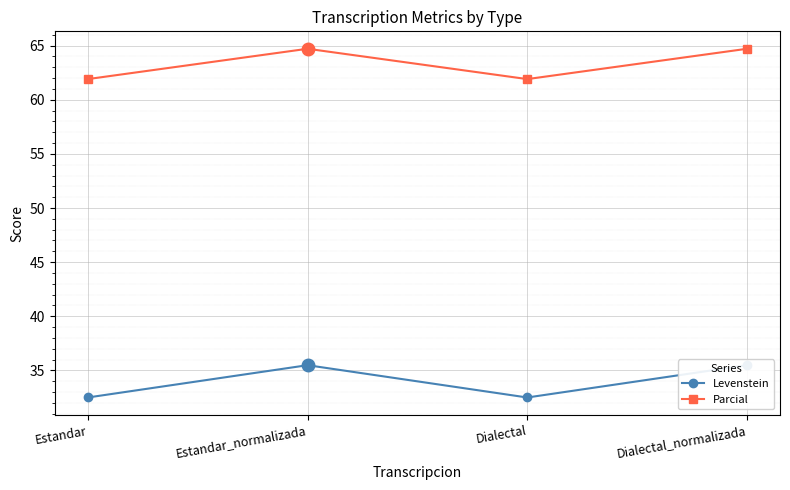

Reading left to right, list all the values displayed in this chart.

Levenstein: Estandar=32.5	Estandar_normalizada=35.5	Dialectal=32.5	Dialectal_normalizada=35.5
Parcial: Estandar=61.9	Estandar_normalizada=64.7	Dialectal=61.9	Dialectal_normalizada=64.7